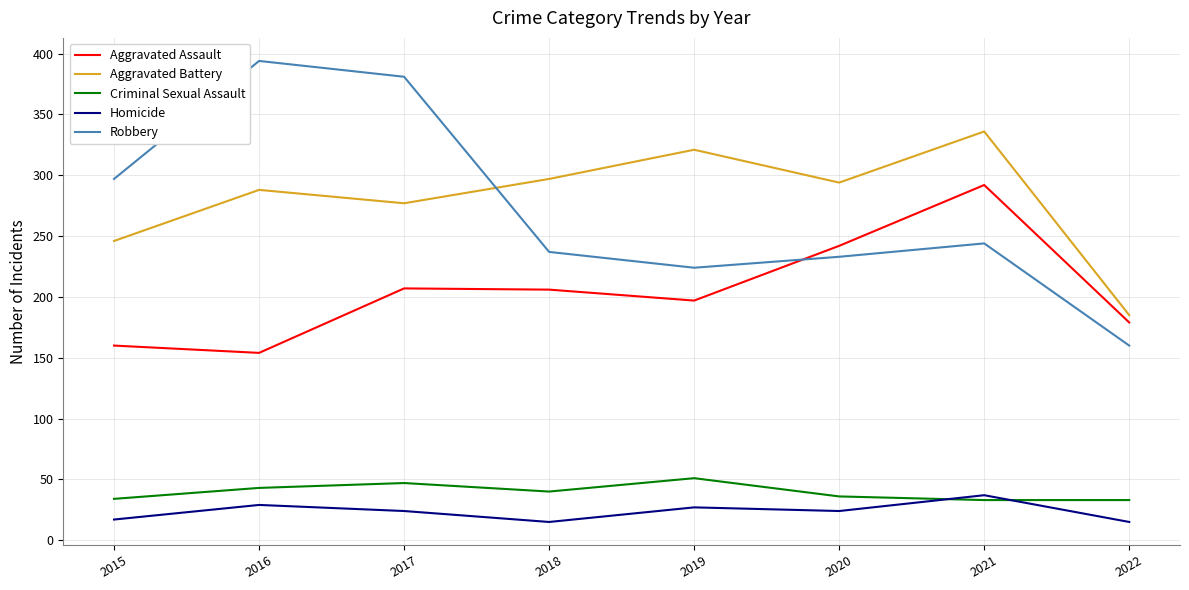

True or false: Aggravated Assault has a value of 154 at 2016.

True